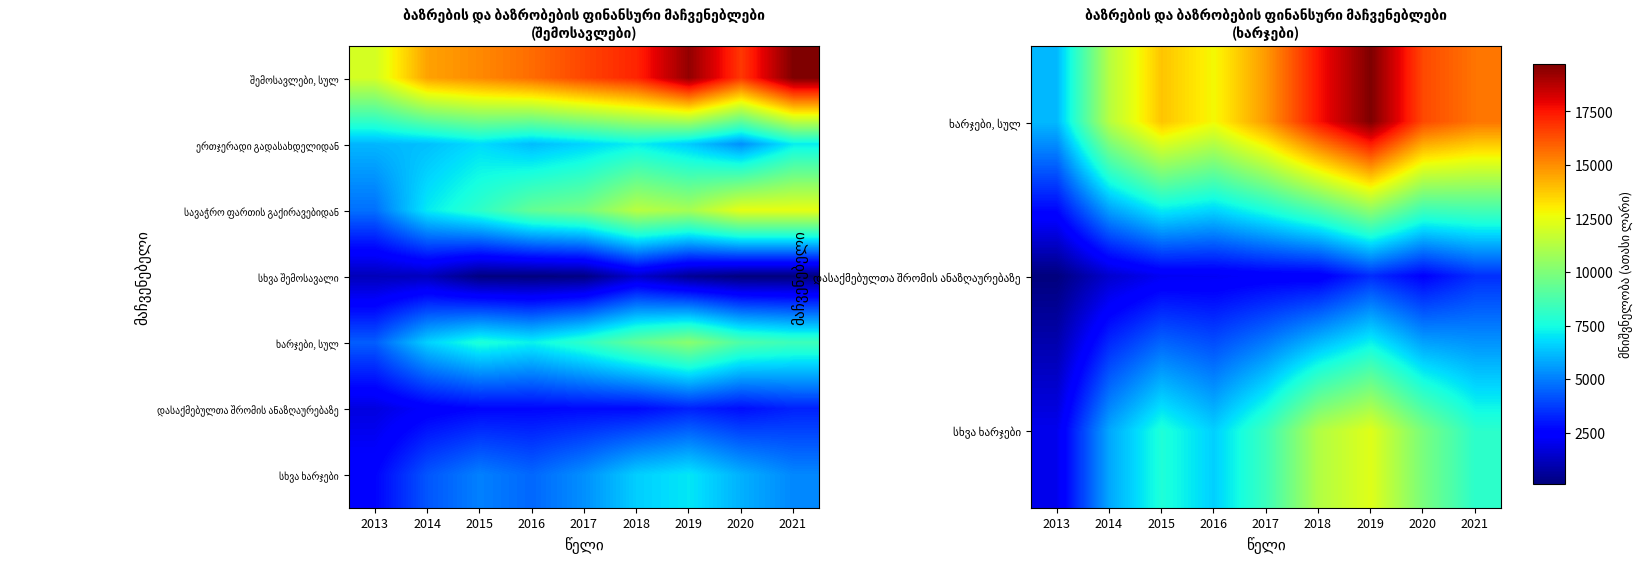

At which category does the chart reach its peak across all series?

2019